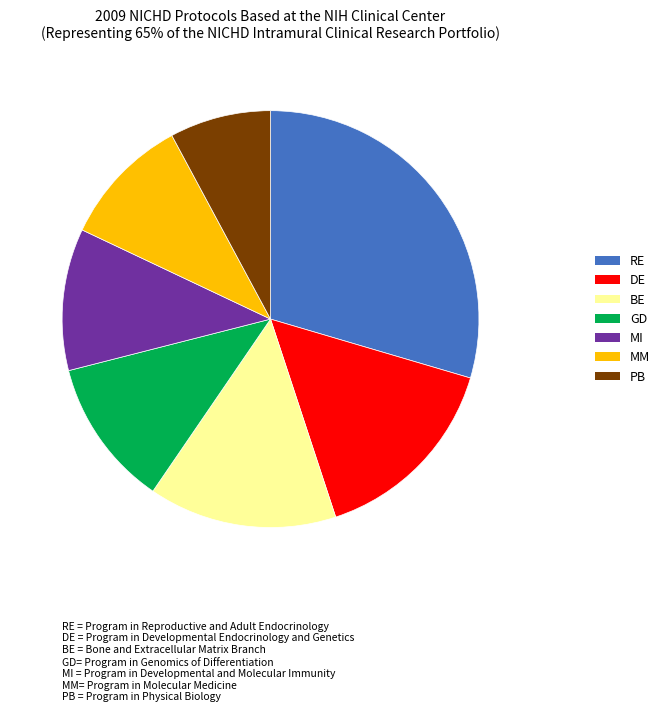

Is there a majority slice in this chart?

No